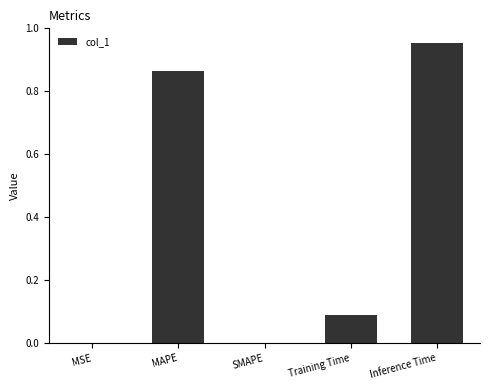

The chart shows a value of 0.0 at MSE. True or false?

True